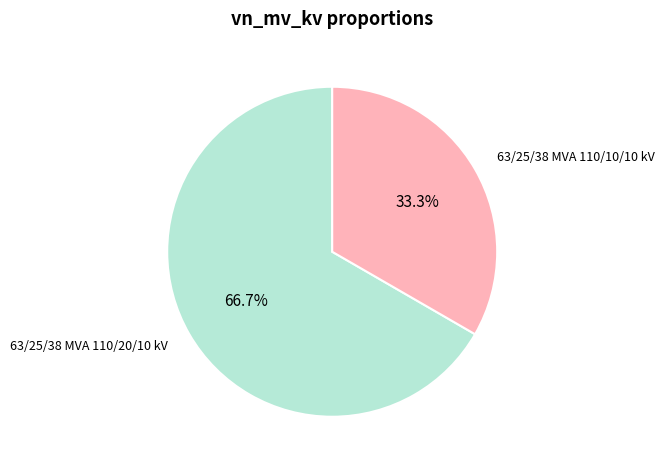

Is there a majority slice in this chart?

Yes